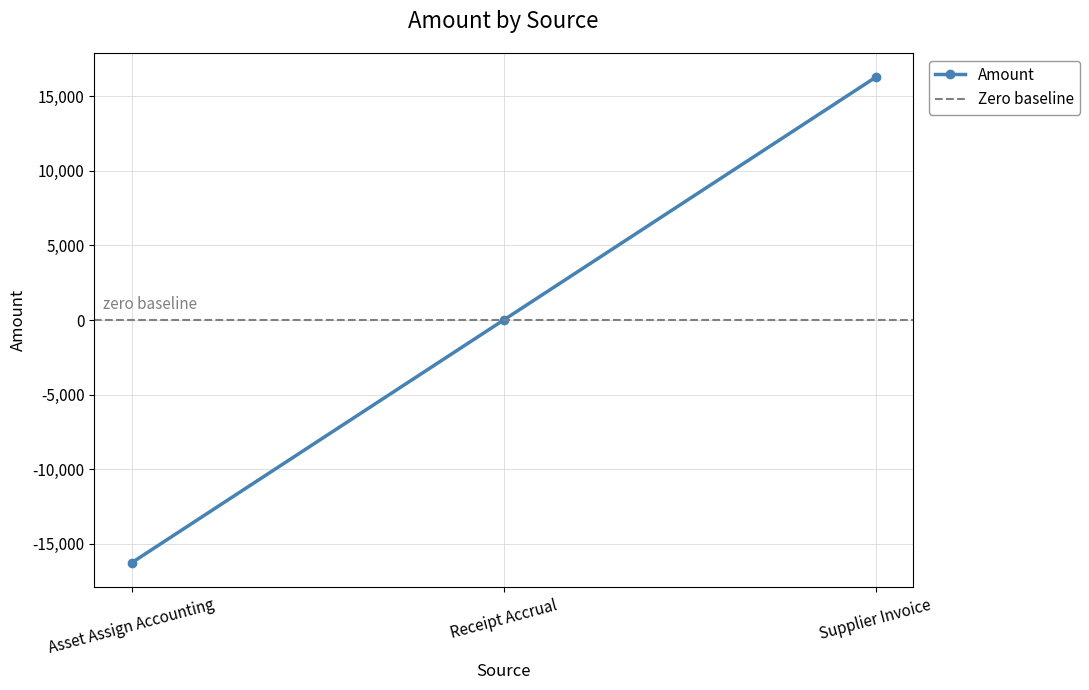

Rank the categories by value from highest to lowest.

Supplier Invoice, Receipt Accrual, Asset Assign Accounting